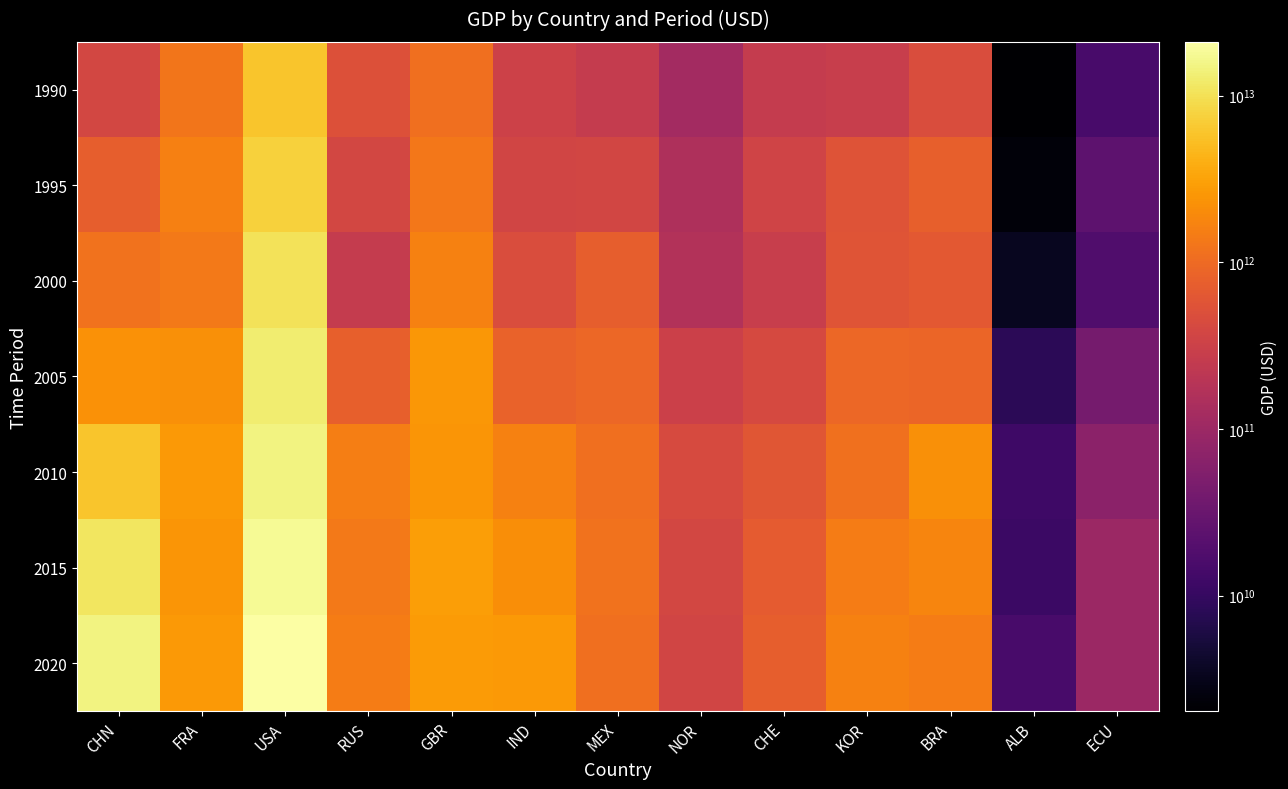

At USA, list the series in order from largest to smallest.

2020, 2015, 2010, 2005, 2000, 1995, 1990